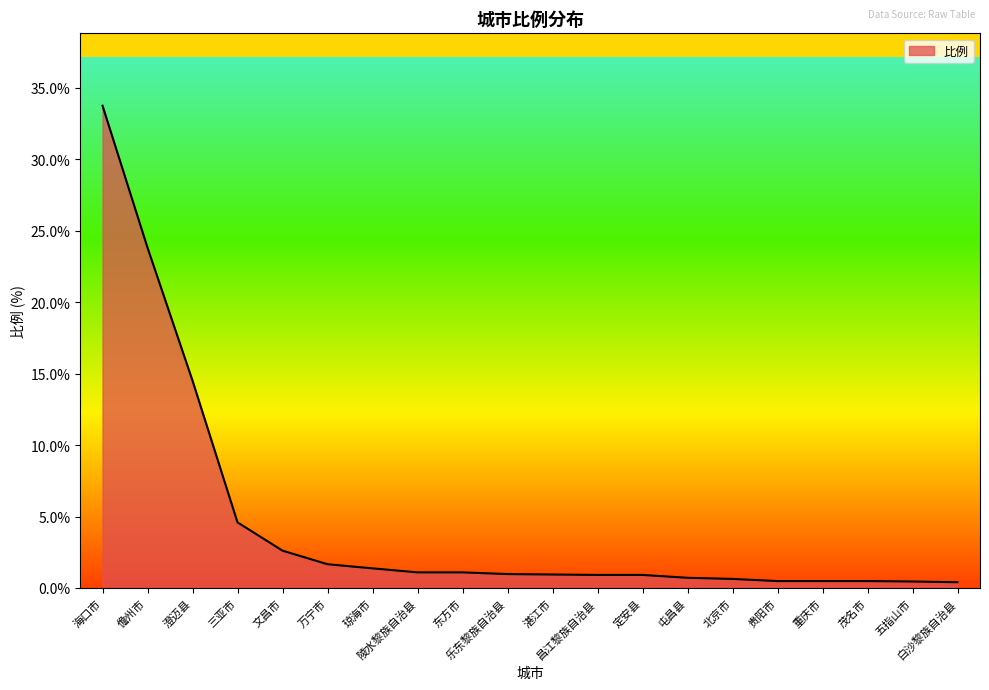

The value at 东方市 is 1.1. True or false?

True